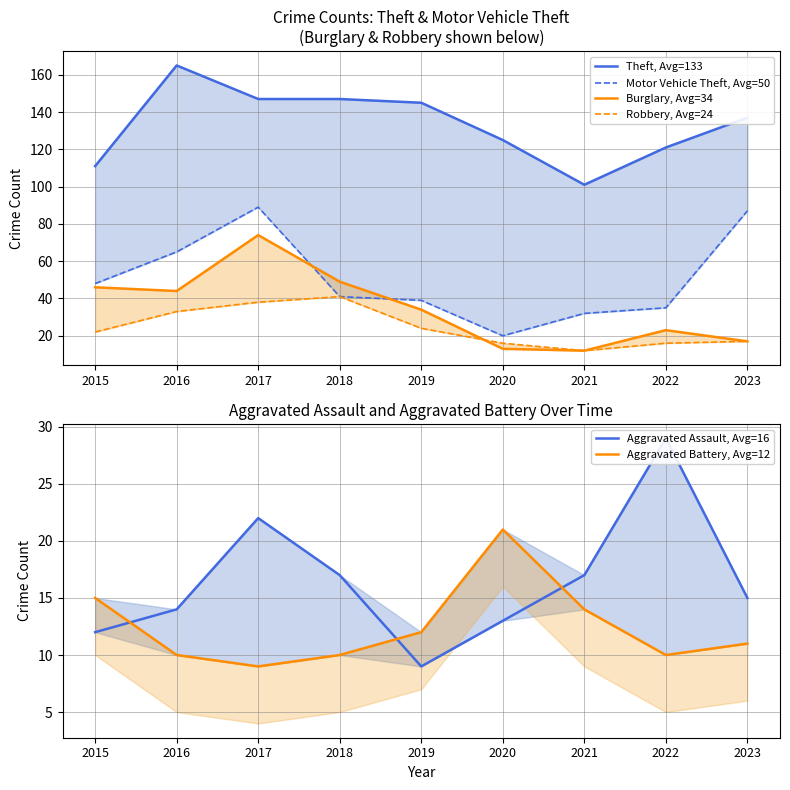

What is the difference between the Robbery, Avg=24 values at 2016 and 2017?

5